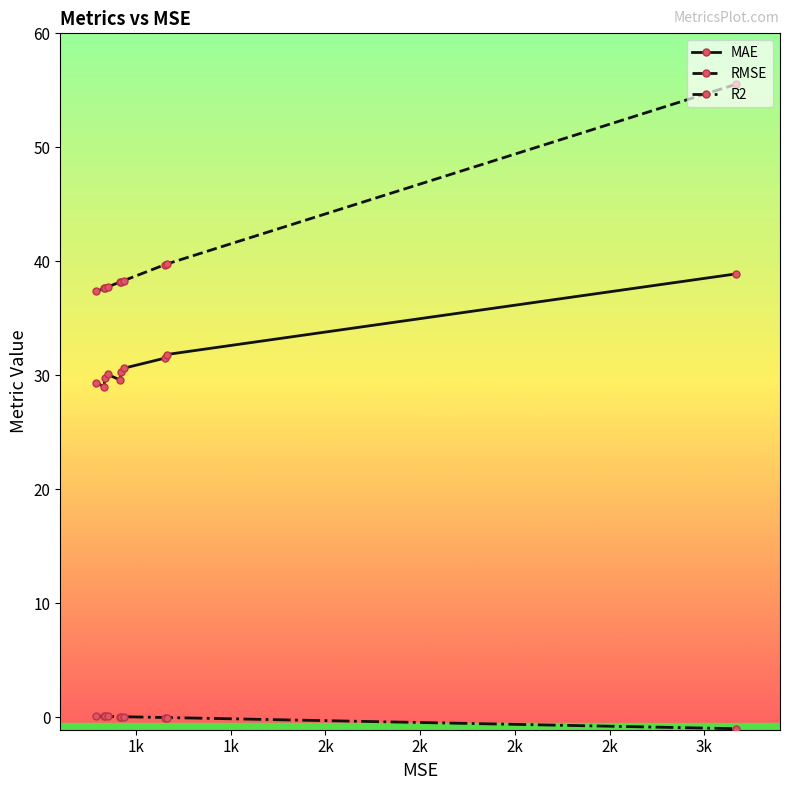

Rank the series by their maximum value, from lowest to highest.

R2, MAE, RMSE